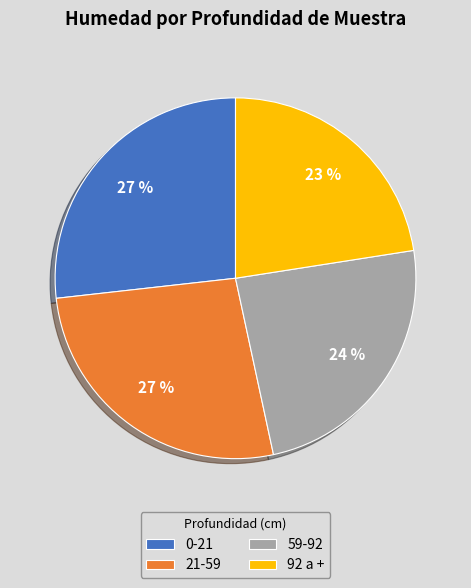

Is it true that 59-92 is 32% of the pie?

False